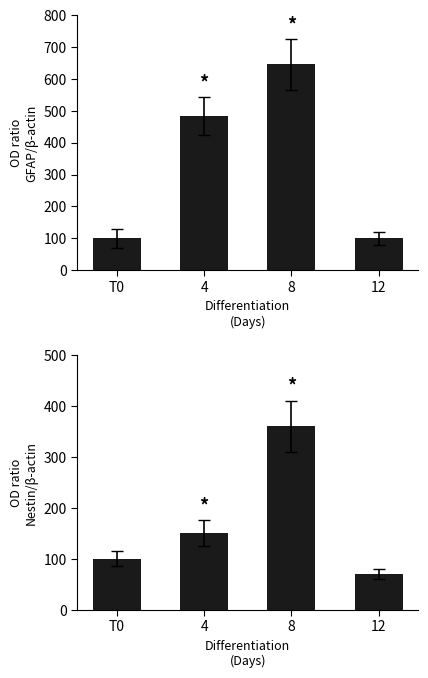

True or false: Nestin/β-actin has a value of 360 at 8.

True